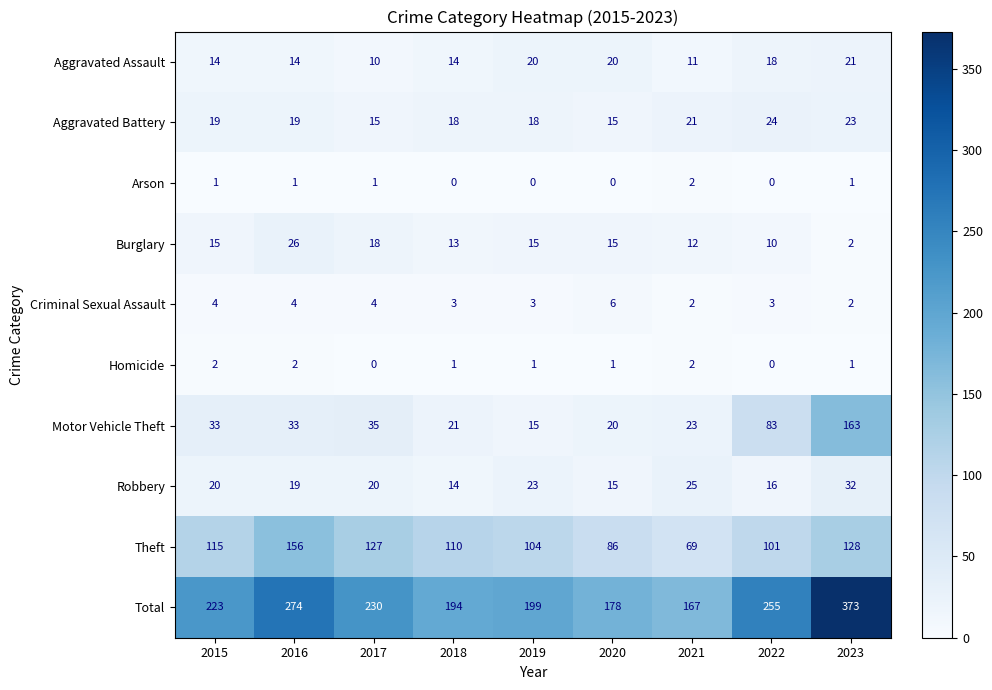

How many Aggravated Battery values are between 18 and 21?

5